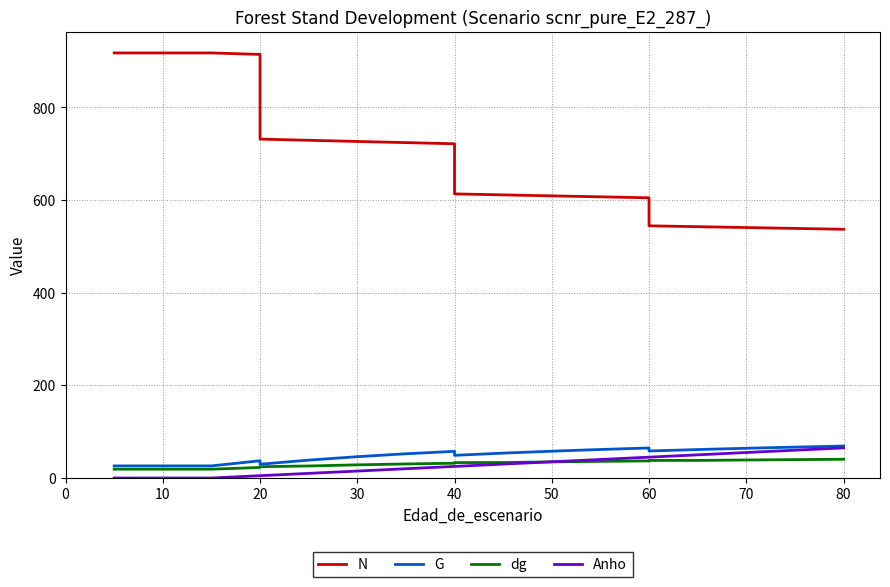

Does the chart display data point markers on the line(s)?

No